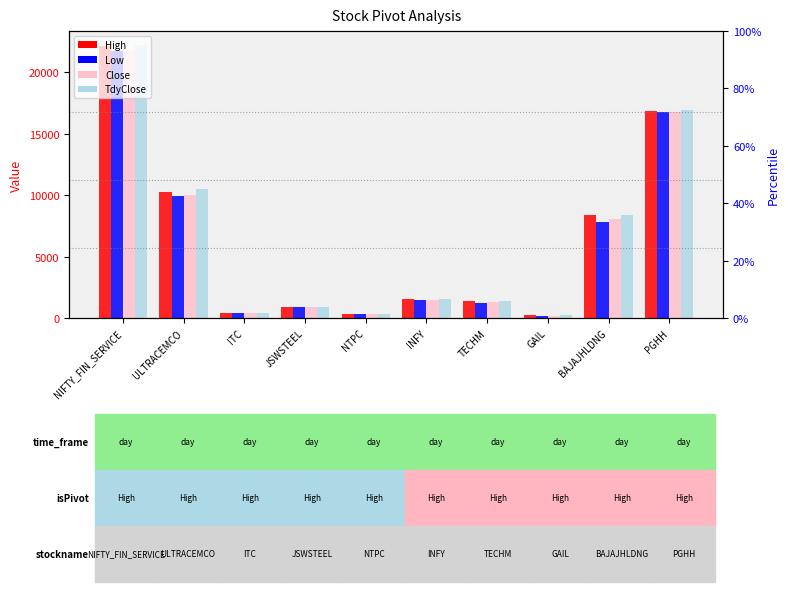

Reading left to right, transcribe all the data shown in this chart.

High: NIFTY_FIN_SERVICE=22136.6	ULTRACEMCO=10277.7	ITC=438.0	JSWSTEEL=914.0	NTPC=360.0	INFY=1518.2	TECHM=1347.0	GAIL=213.6	BAJAJHLDNG=8373.8	PGHH=16840.0
Low: NIFTY_FIN_SERVICE=21707.4	ULTRACEMCO=9892.4	ITC=421.1	JSWSTEEL=884.7	NTPC=353.5	INFY=1481.4	TECHM=1241.0	GAIL=202.2	BAJAJHLDNG=7800.0	PGHH=16725.0
Close: NIFTY_FIN_SERVICE=21797.4	ULTRACEMCO=10001.9	ITC=422.5	JSWSTEEL=887.2	NTPC=358.2	INFY=1494.4	TECHM=1278.8	GAIL=203.6	BAJAJHLDNG=8080.4	PGHH=16795.4
TdyClose: NIFTY_FIN_SERVICE=22224.9	ULTRACEMCO=10505.0	ITC=441.6	JSWSTEEL=915.4	NTPC=362.0	INFY=1539.7	TECHM=1381.0	GAIL=214.4	BAJAJHLDNG=8415.0	PGHH=16947.2